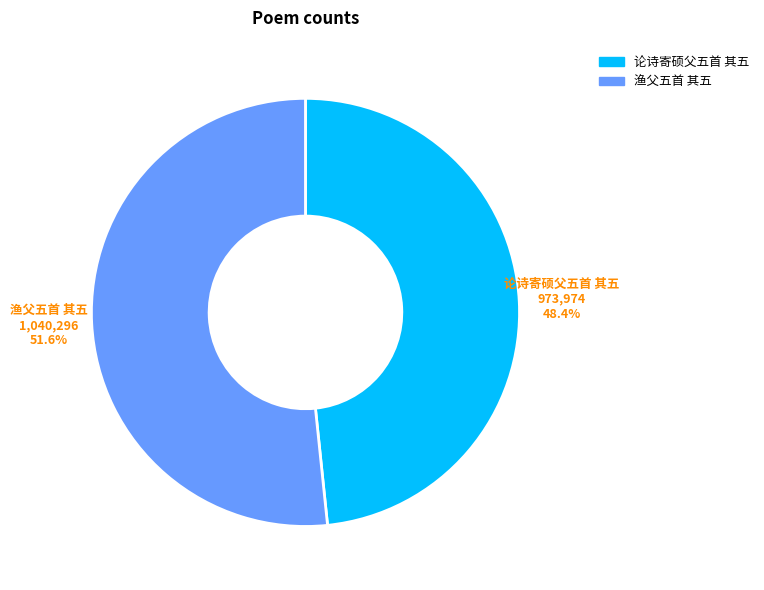

Approximately how many times larger is the value at 论诗寄硕父五首 其五 compared to 渔父五首 其五?

0.9